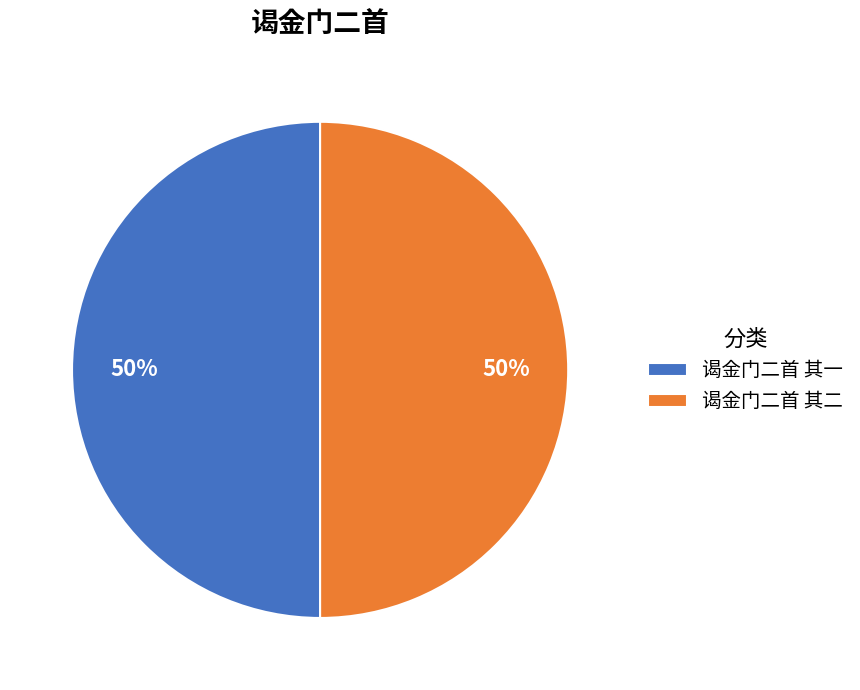

The 谒金门二首 其二 slice represents 46% of the pie. True or false?

False